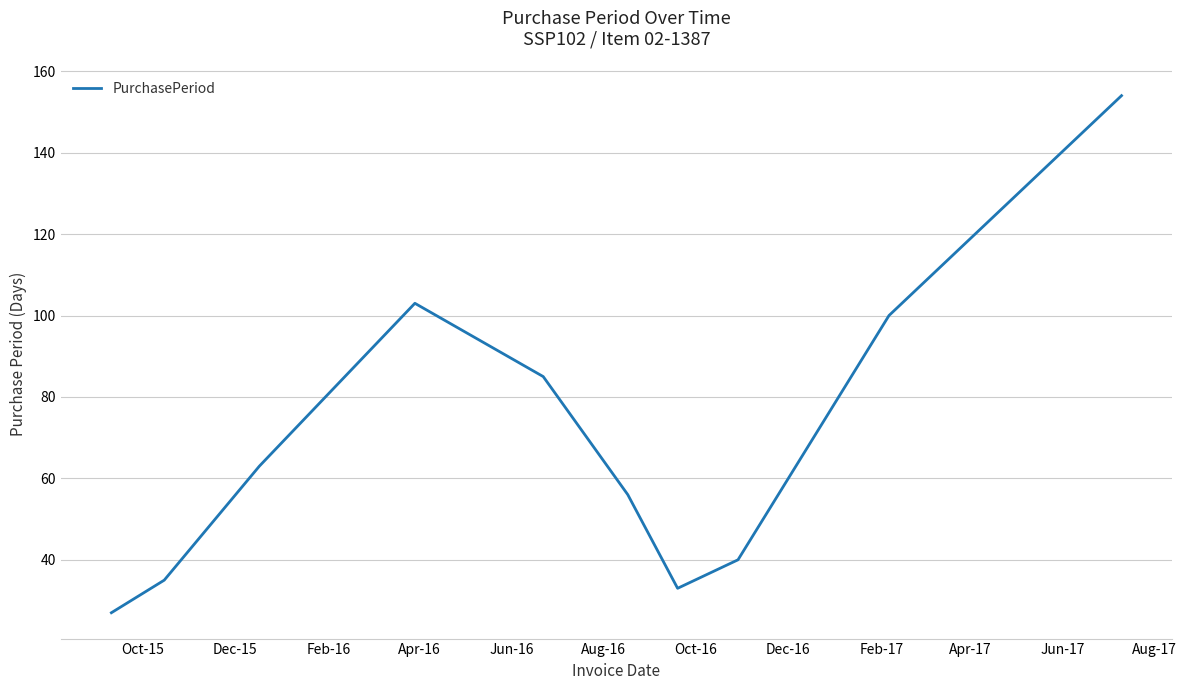

What is the average value?

70